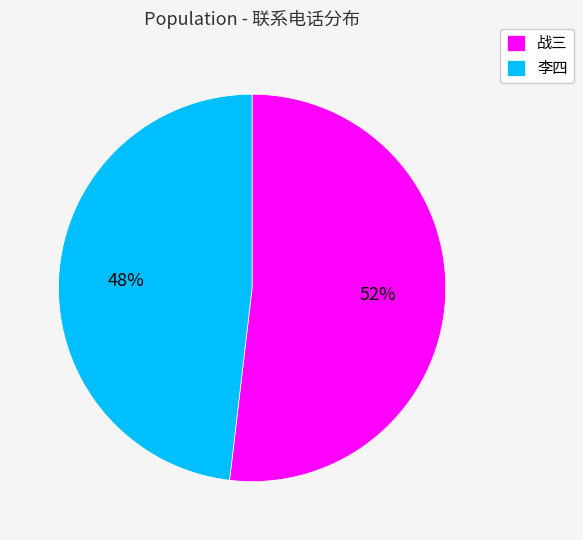

Is it true that 战三 is 52% of the pie?

True